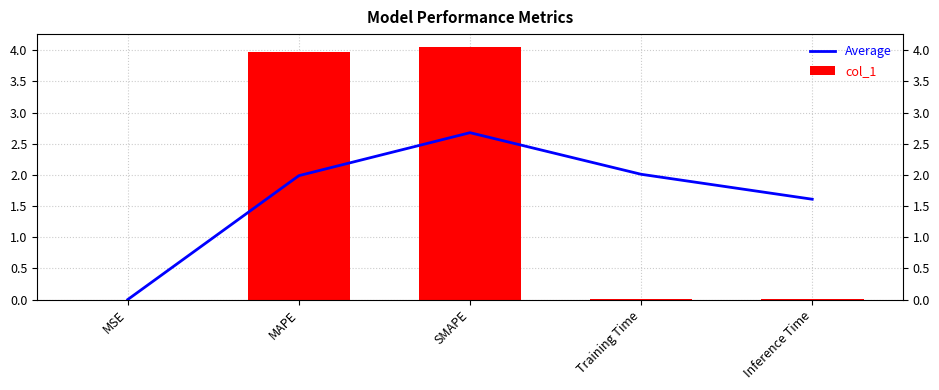

Reading left to right, transcribe all the data shown in this chart.

Average: MSE=0.0	MAPE=2.0	SMAPE=2.7	Training Time=2.0	Inference Time=1.6
col_1: MSE=0.0	MAPE=4.0	SMAPE=4.1	Training Time=0.0	Inference Time=0.0